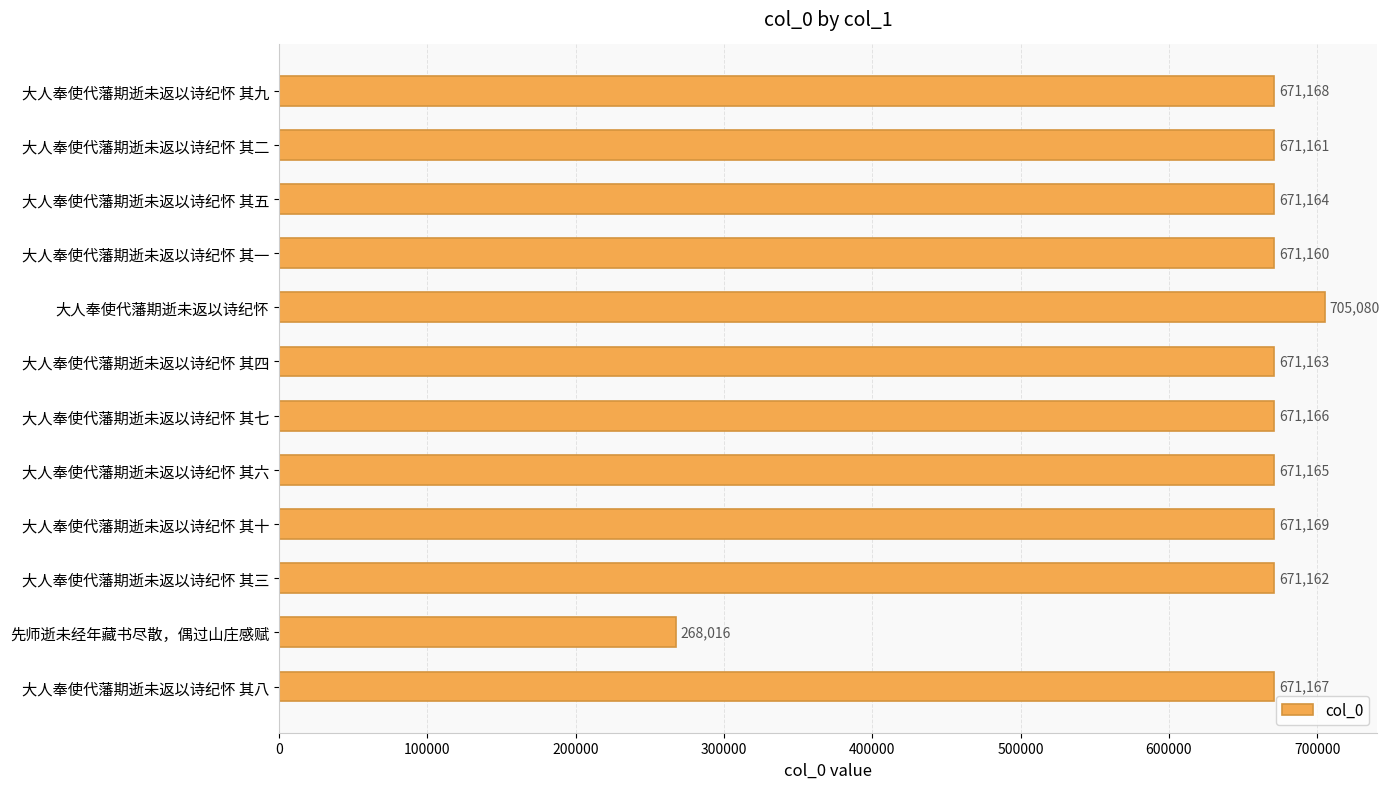

What is the change in value from 大人奉使代藩期逝未返以诗纪怀 其一 to 先师逝未经年藏书尽散，偶过山庄感赋?

-403144